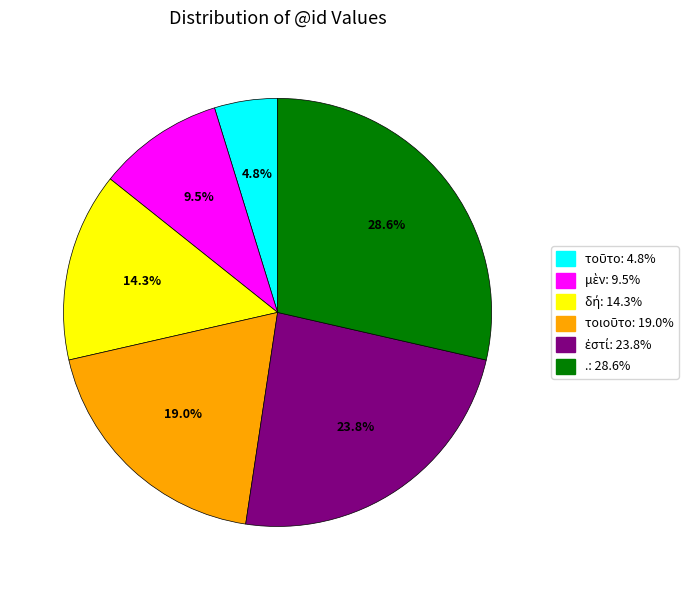

Does .: 28.6% account for over 50% of the chart?

No